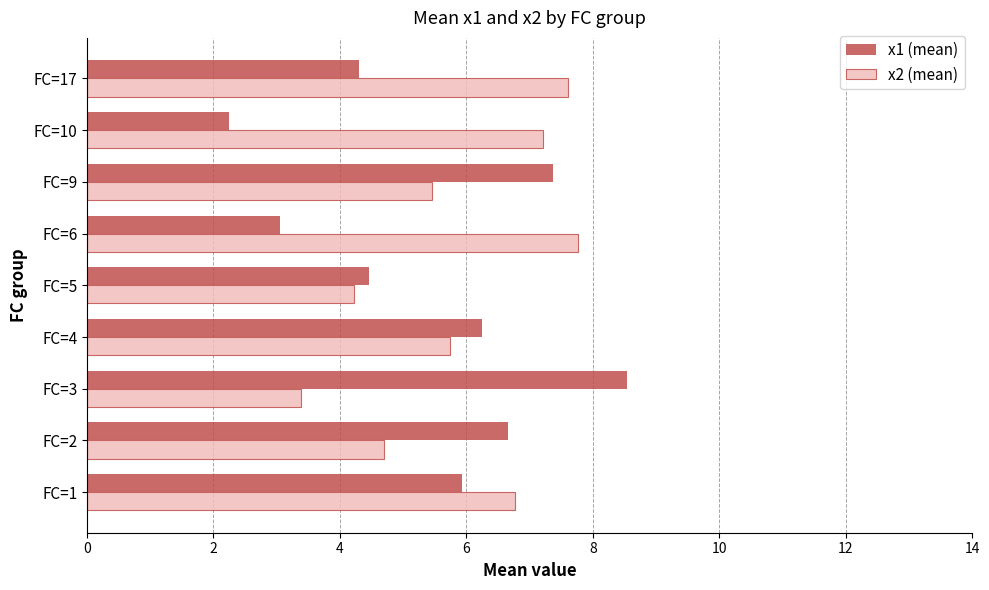

What value does the x1 (mean) series have at FC=10?

2.2